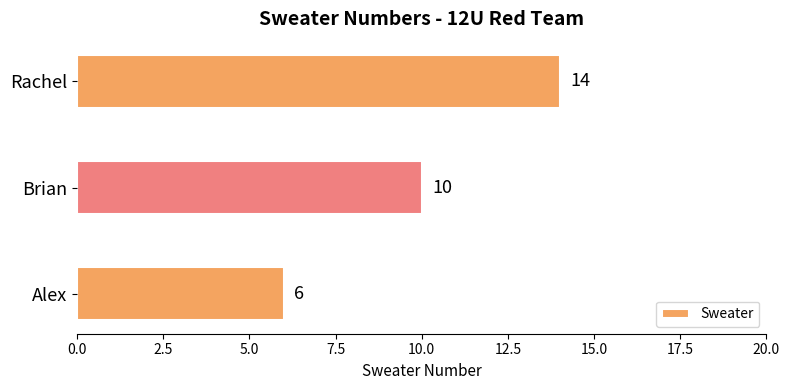

The chart shows a value of 6 at Alex. True or false?

True